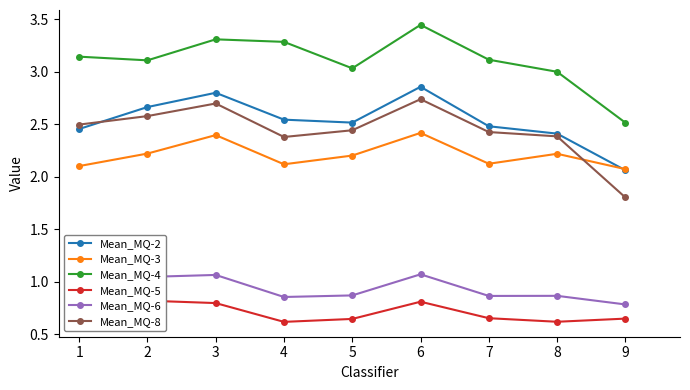

At which category is the sum across all series the highest?

6